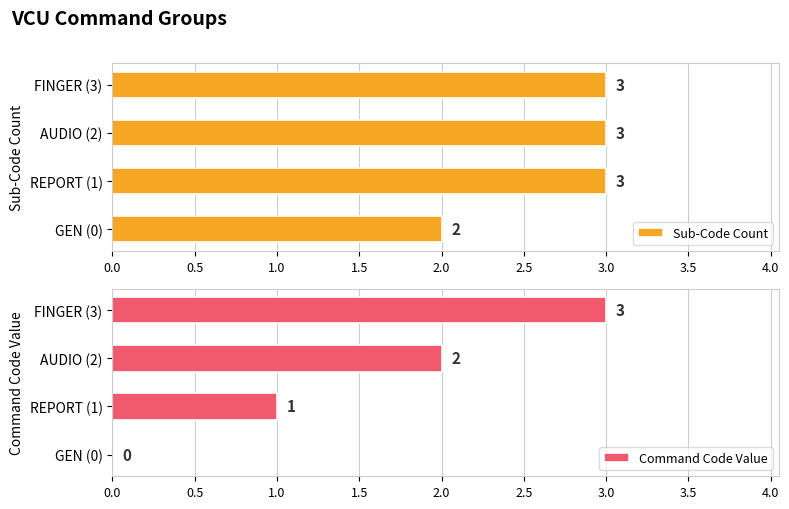

Does the chart contain stacked bars?

No